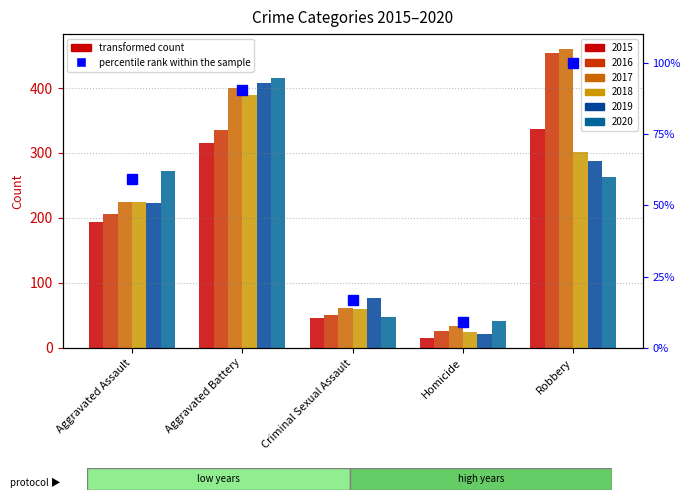

What is the smallest value displayed?

8.9